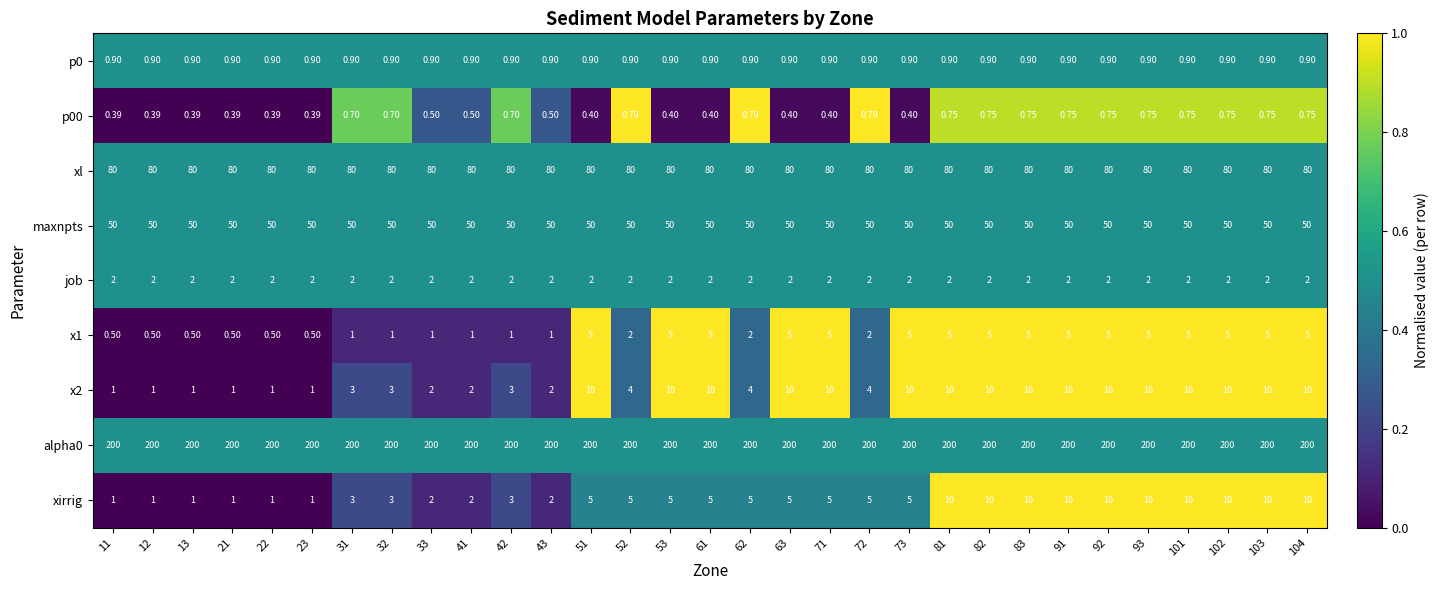

Count the number of data series in this chart.

9